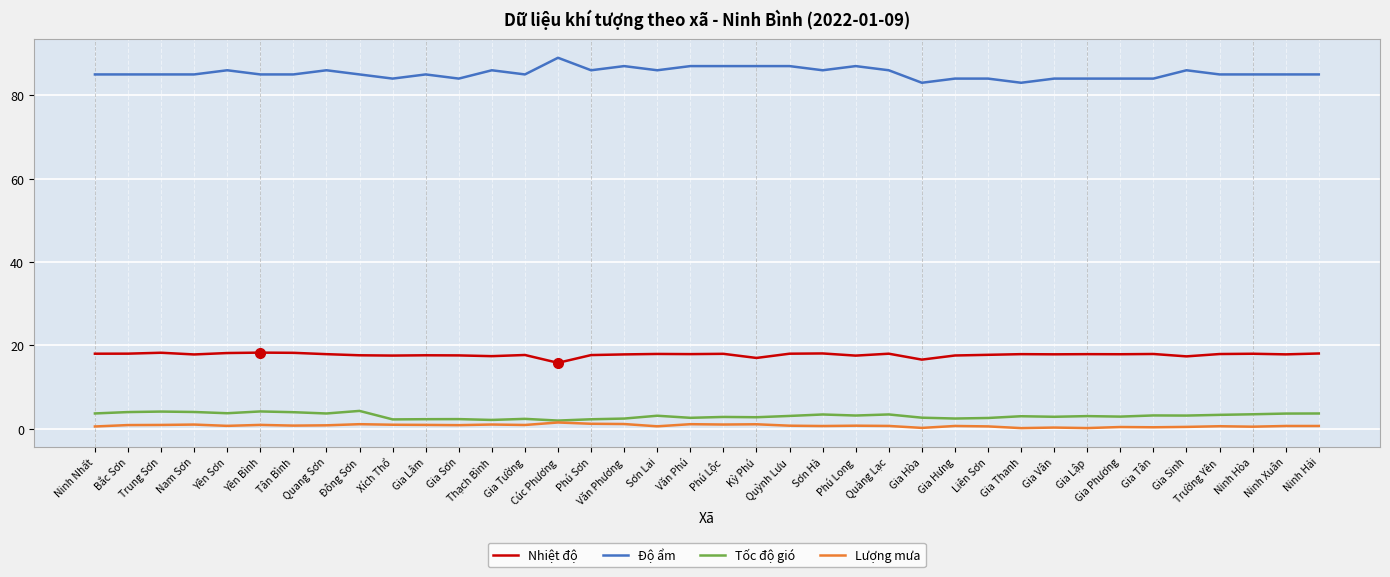

True or false: Nhiệt độ and Lượng mưa intersect in this chart.

False